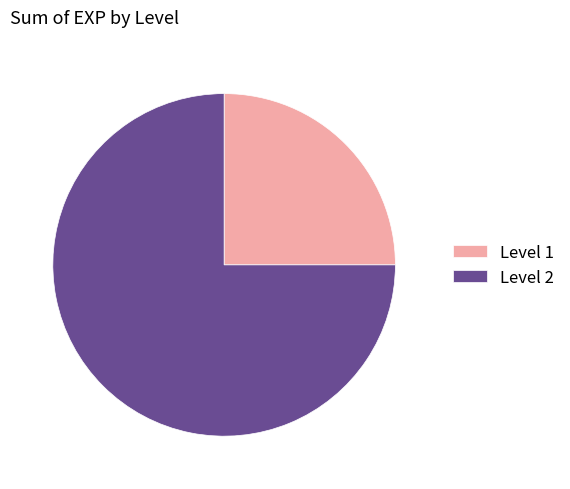

Combined, do Level 1 and Level 2 account for over 50%?

Yes